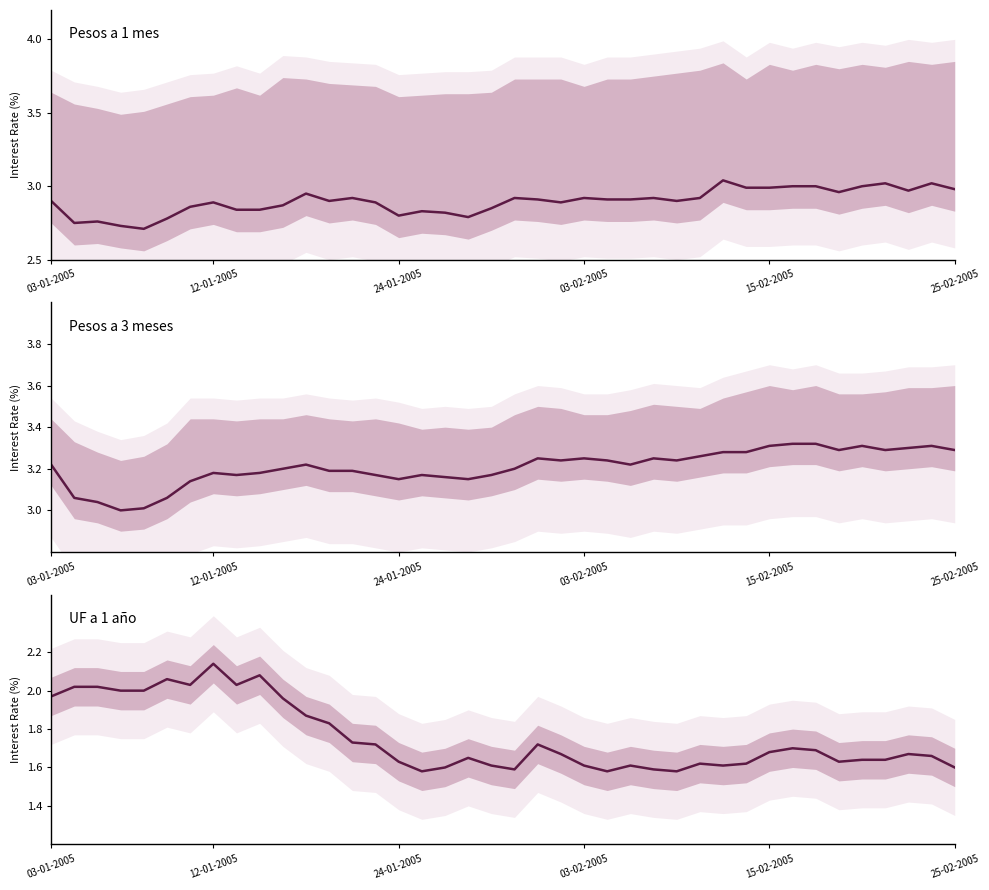

Which series has the largest range (max minus min)?

UF a 1 año